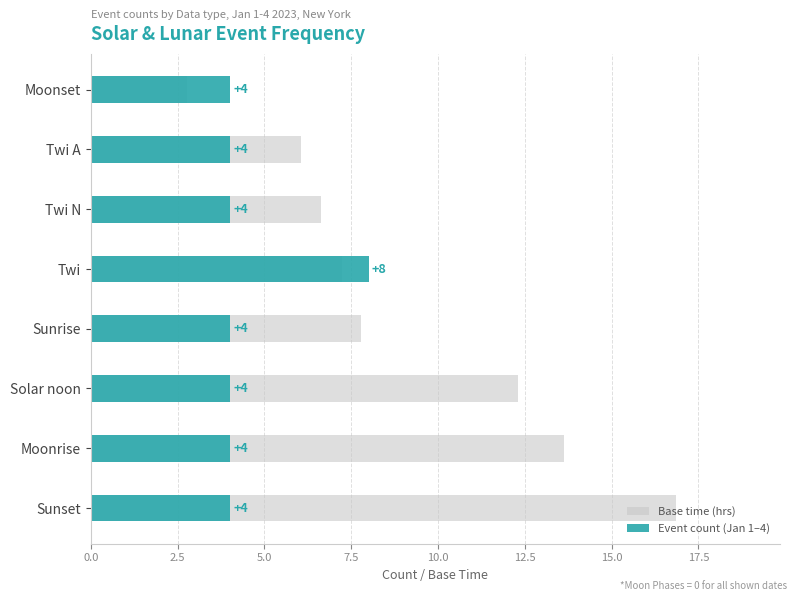

Which series has the largest total across all categories?

Base time (hrs)